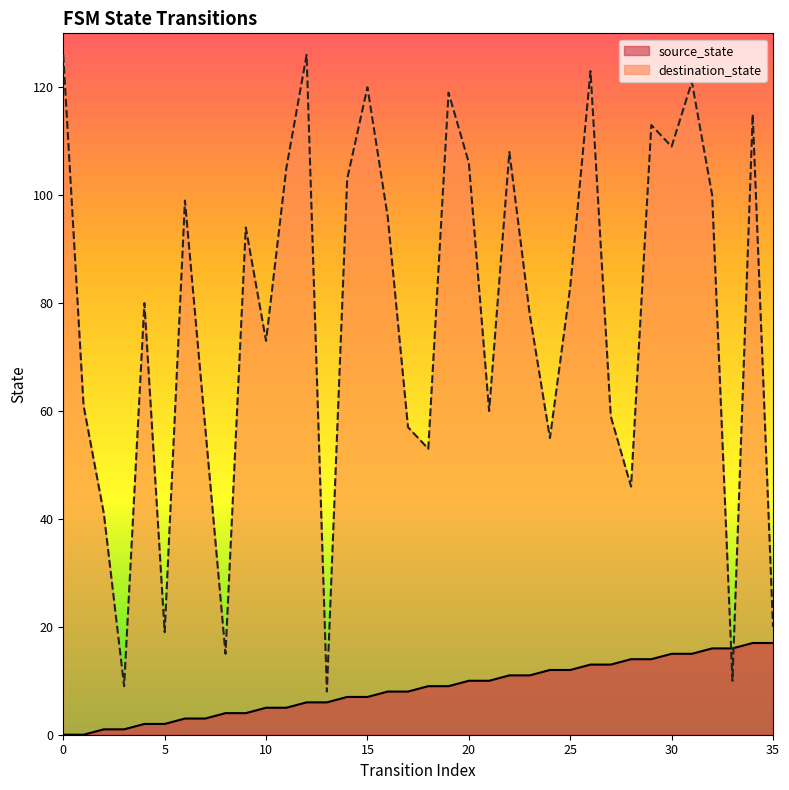

At which category is the sum across all series the highest?

26